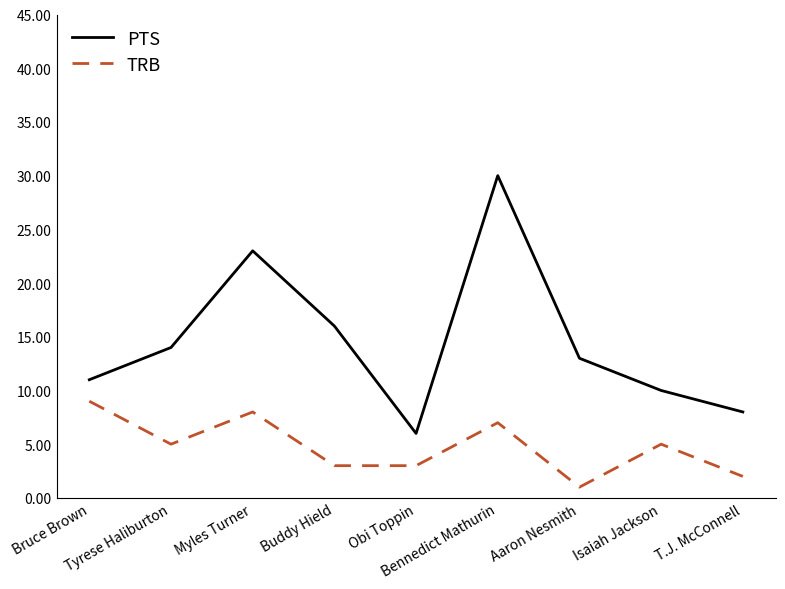

What is the difference between the maximum and minimum values in the PTS series?

24